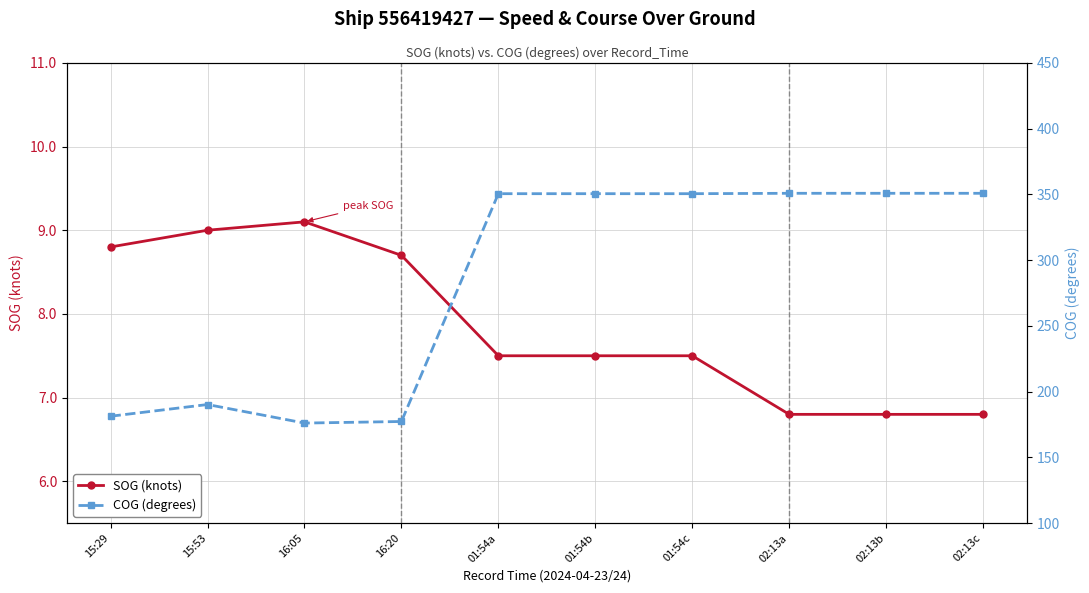

What are all the series names shown in the legend?

SOG (knots), COG (degrees)